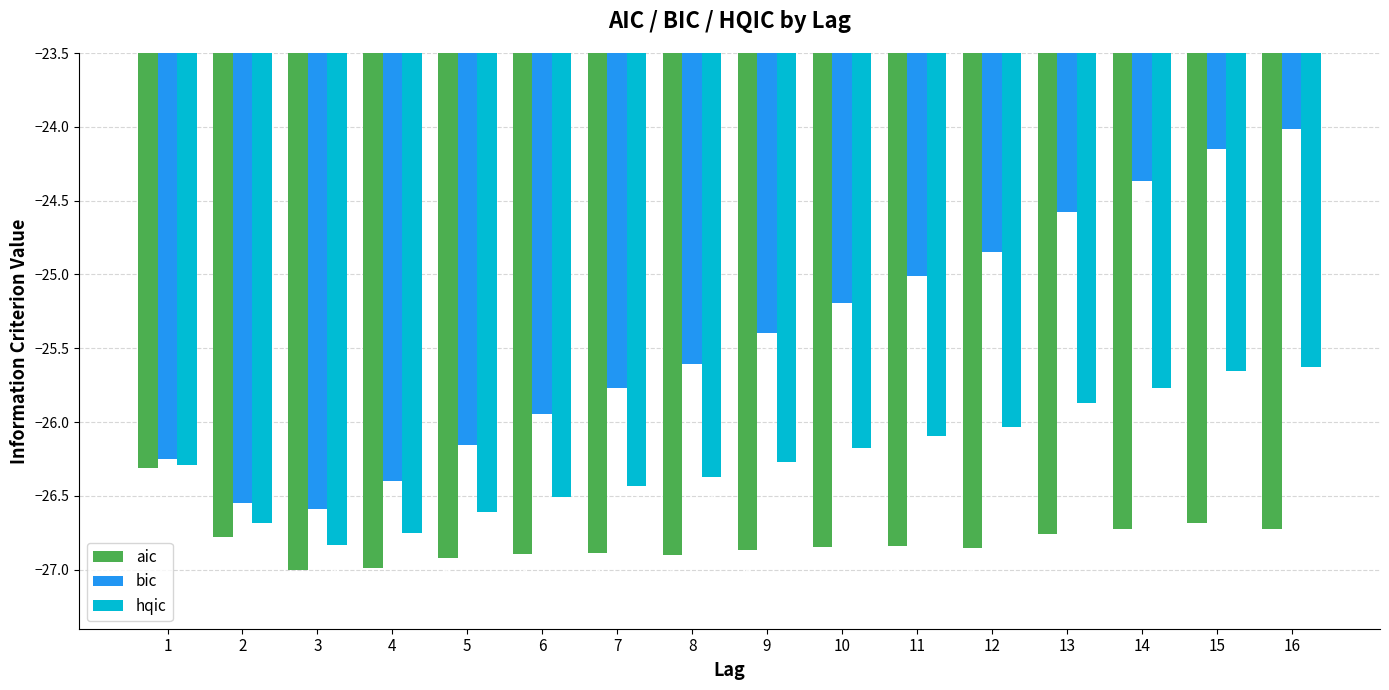

Which series changed the most between 9 and 11?

bic